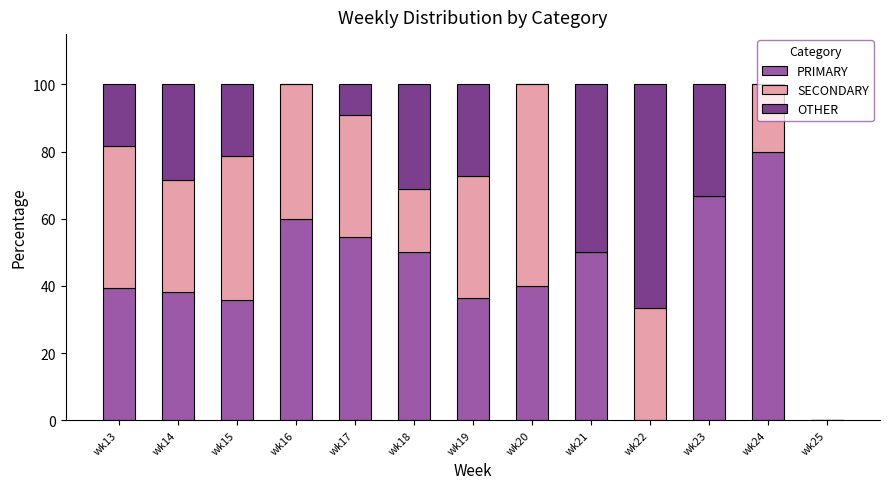

True or false: PRIMARY has a value of 78.5 at wk17.

False